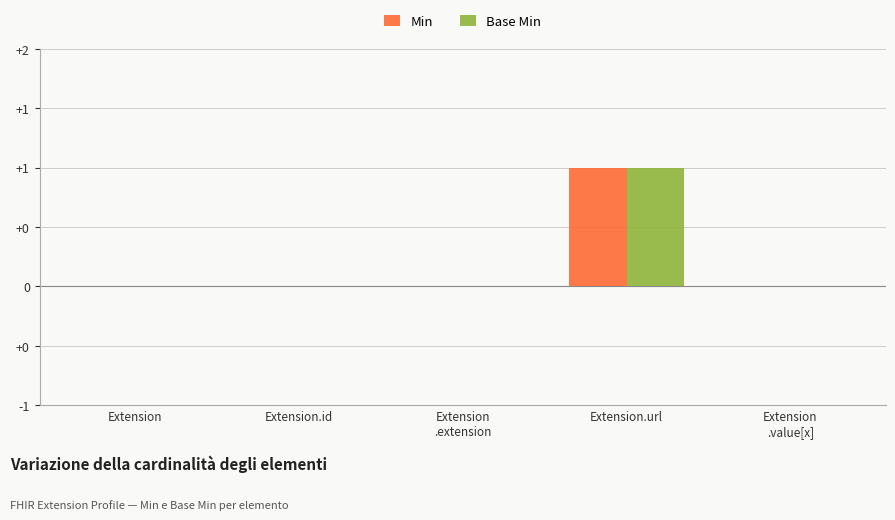

Which label corresponds to the largest value in the chart?

Extension.url